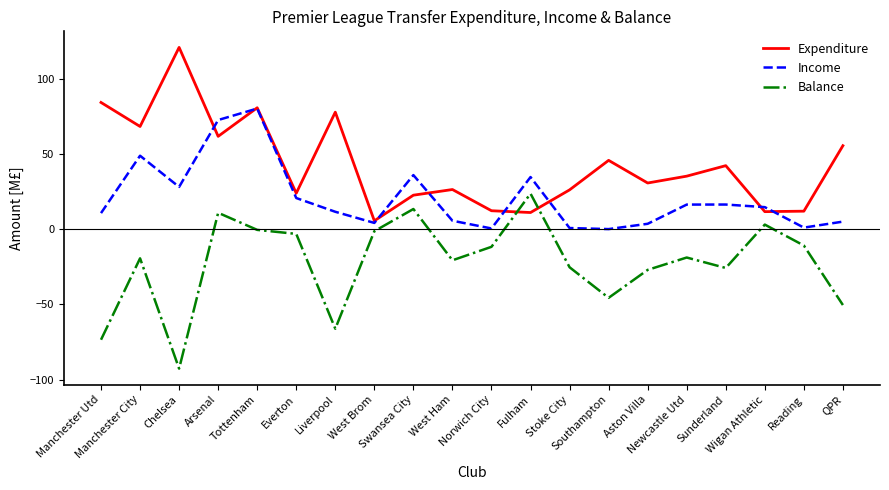

True or false: Income has a value of 16.3 at Newcastle Utd.

True